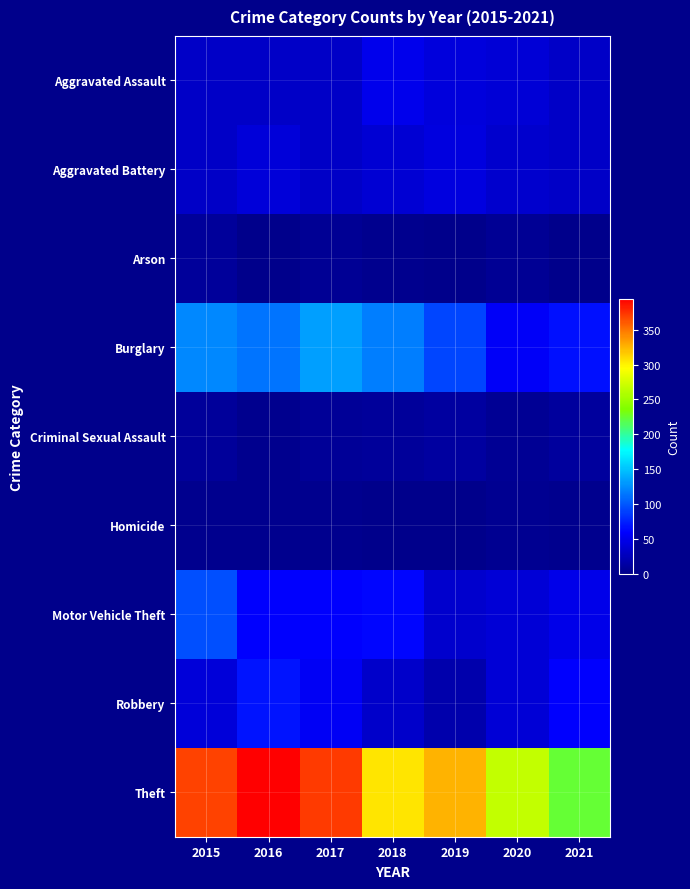

At how many categories does at least one series exceed 100?

7